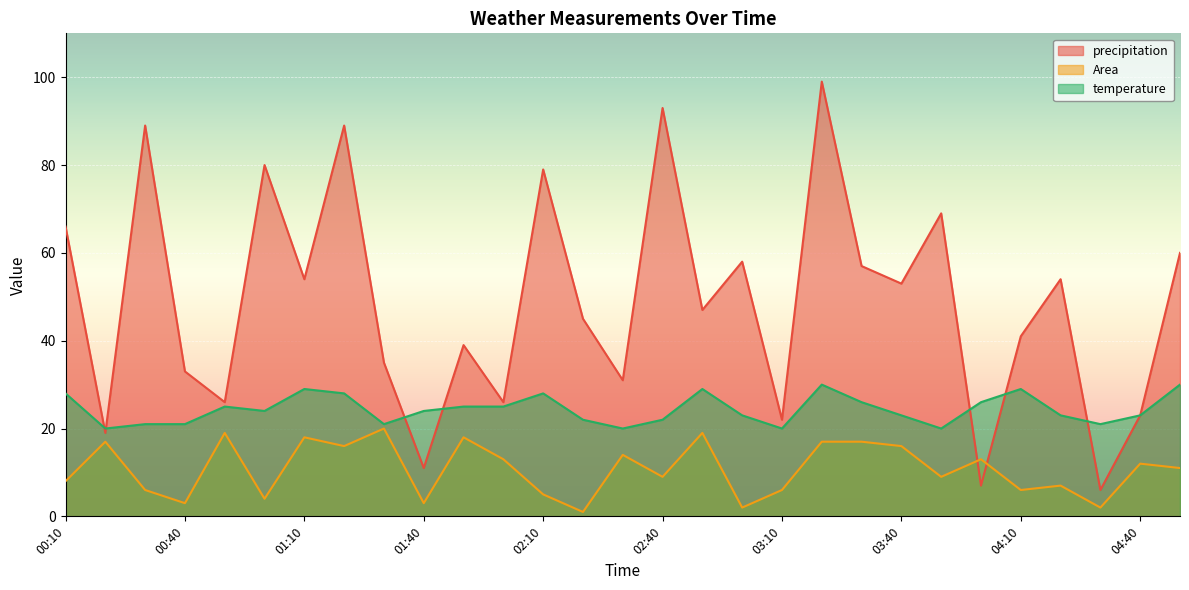

How many values in the Area series exceed 11?

14